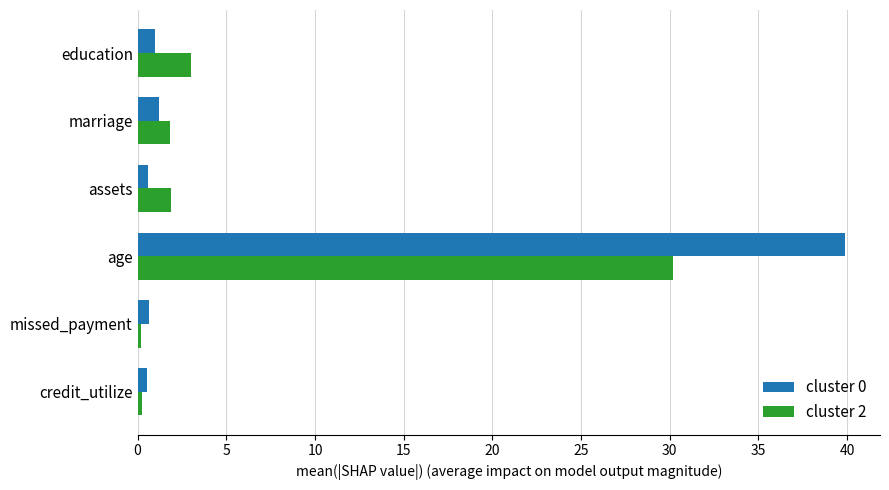

Which series has the largest range (max minus min)?

cluster 0